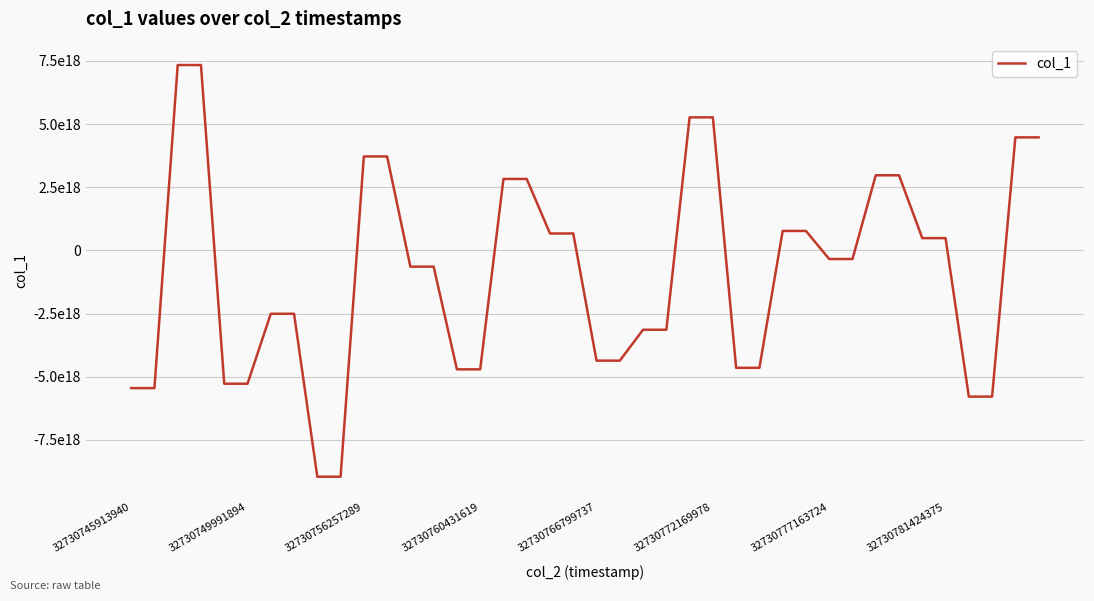

Is this an area chart (filled region under the line)?

No